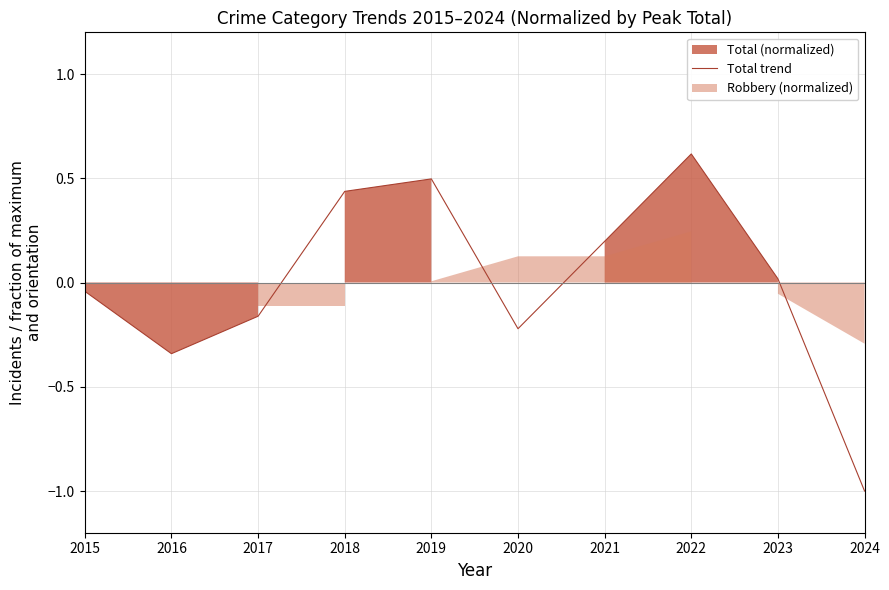

The chart shows a value of -0.5 at 2016. True or false?

False